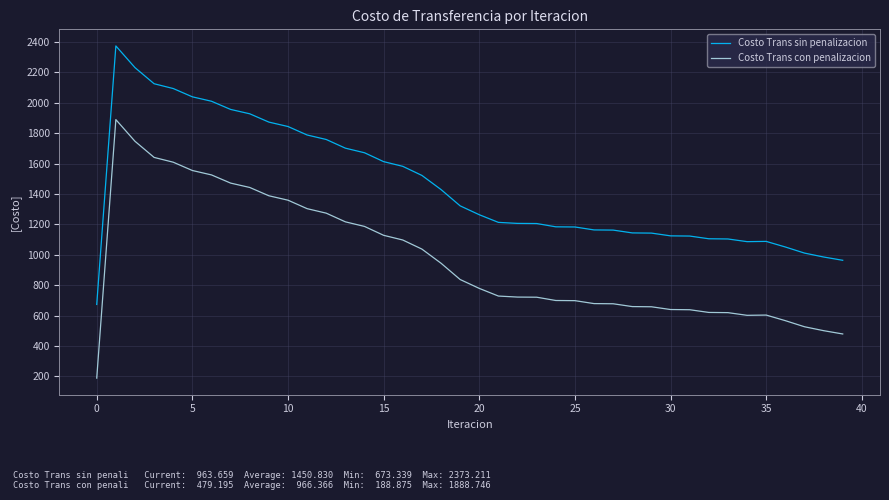

Rank the series by their average value, from lowest to highest.

Costo Trans con penalizacion, Costo Trans sin penalizacion